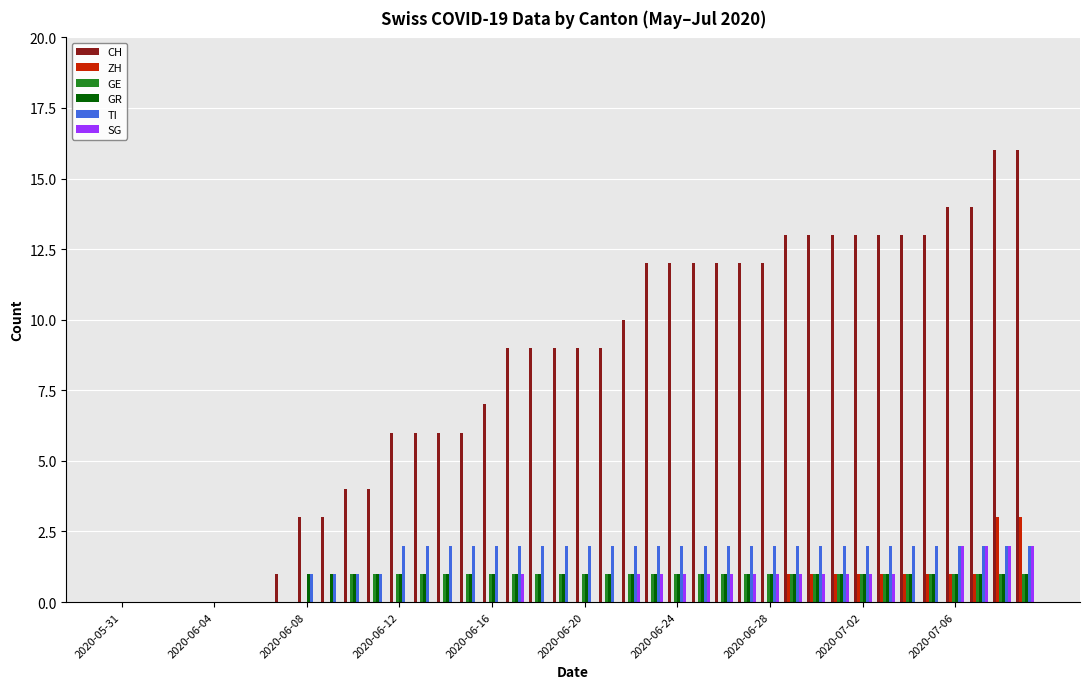

What is the greatest value displayed?

16